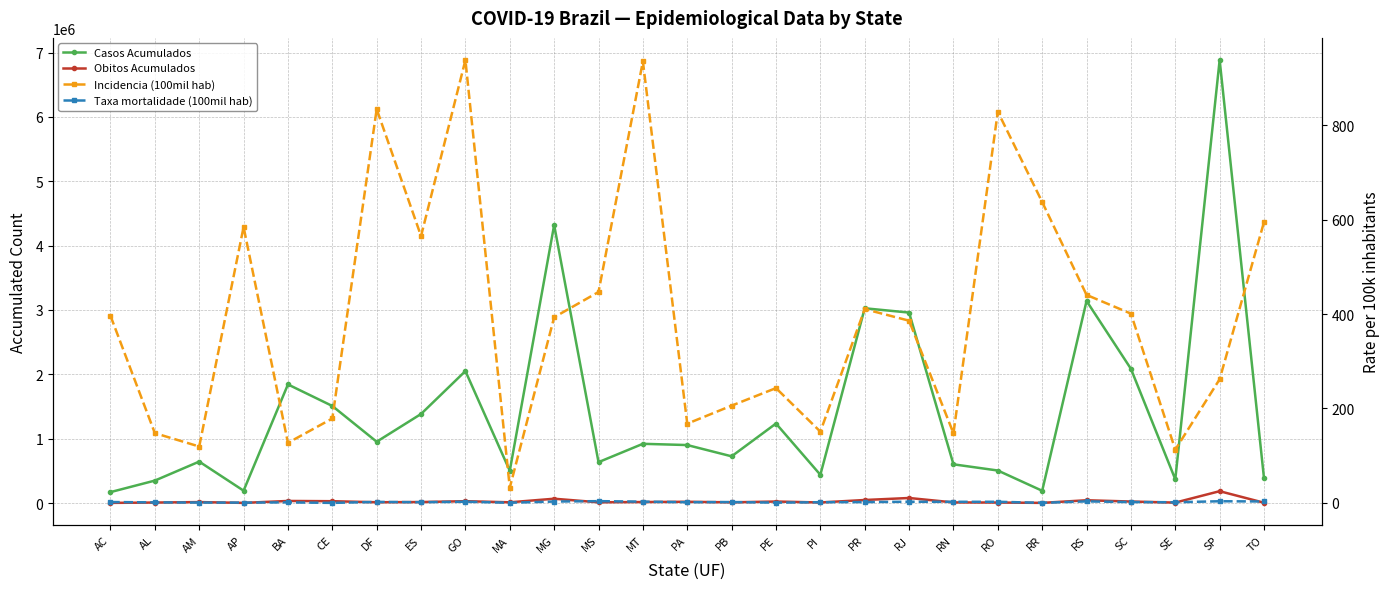

Reading left to right, what are all the values shown in this chart?

Casos Acumulados: AC=169539.0	AL=348516.0	AM=643633.0	AP=191766.0	BA=1842659.0	CE=1507976.0	DF=952363.0	ES=1383582.0	GO=2050499.0	MA=501119.0	MG=4319901.0	MS=635035.0	MT=920106.0	PA=900741.0	PB=725621.0	PE=1235040.0	PI=438635.0	PR=3026177.0	RJ=2959234.0	RN=601341.0	RO=505013.0	RR=190200.0	RS=3139873.0	SC=2085603.0	SE=368046.0	SP=6883552.0	TO=381997.0
Obitos Acumulados: AC=2083.0	AL=7353.0	AM=14513.0	AP=2175.0	BA=32017.0	CE=28215.0	DF=12014.0	ES=15212.0	GO=28619.0	MA=11103.0	MG=66698.0	MS=11274.0	MT=15241.0	PA=19289.0	PB=10665.0	PE=23240.0	PI=8445.0	PR=46955.0	RJ=78181.0	RN=9315.0	RO=7526.0	RR=2202.0	RS=43005.0	SC=23119.0	SE=6570.0	SP=183849.0	TO=4299.0
Incidencia (100mil hab): AC=396.2	AL=147.7	AM=119.4	AP=584.2	BA=127.2	CE=178.7	DF=833.9	ES=565.1	GO=937.9	MA=32.2	MG=393.1	MS=446.6	MT=935.0	PA=167.8	PB=205.9	PE=243.1	PI=150.9	PR=410.4	RJ=385.8	RN=147.4	RO=828.4	RR=637.2	RS=440.4	SC=400.8	SE=112.7	SP=261.9	TO=594.9
Taxa mortalidade (100mil hab): AC=1.8	AL=1.1	AM=0.7	AP=0.6	BA=1.1	CE=0.0	DF=2.1	ES=1.4	GO=2.5	MA=0.3	MG=2.8	MS=3.7	MT=2.6	PA=1.4	PB=1.8	PE=0.5	PI=1.4	PR=1.7	RJ=2.4	RN=2.3	RO=2.3	RR=0.2	RS=3.2	SC=1.8	SE=1.3	SP=3.5	TO=3.0